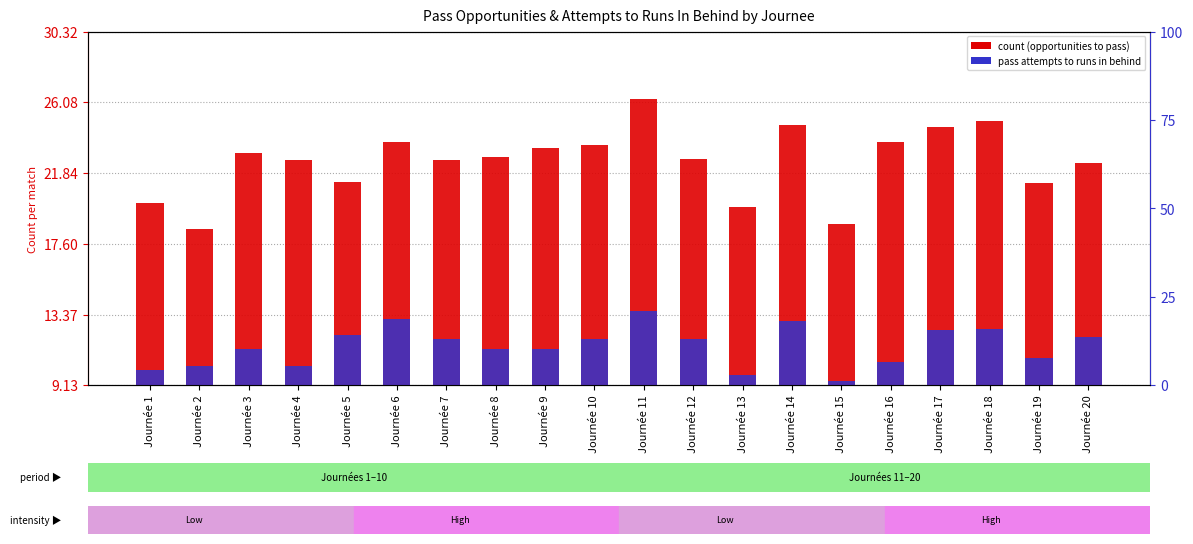

How many data points in count (opportunities) are less than 22?

6